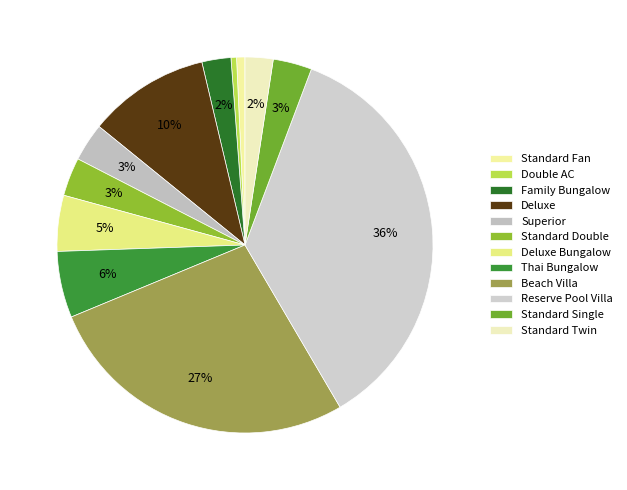

Count the number of slices in the pie.

12